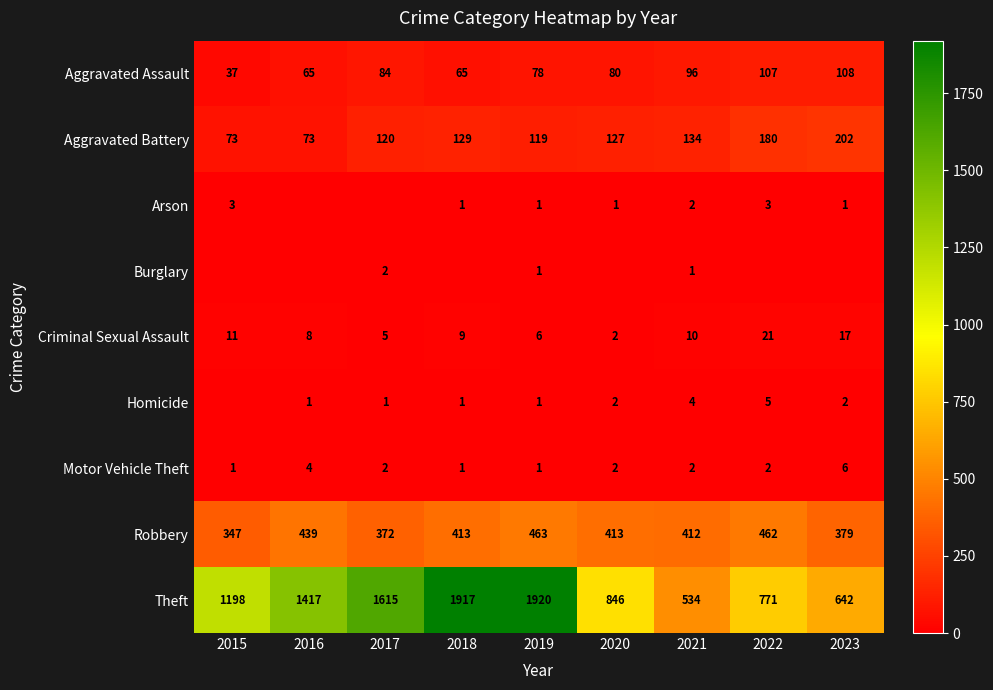

What is the difference between the maximum and minimum values in the Robbery series?

116